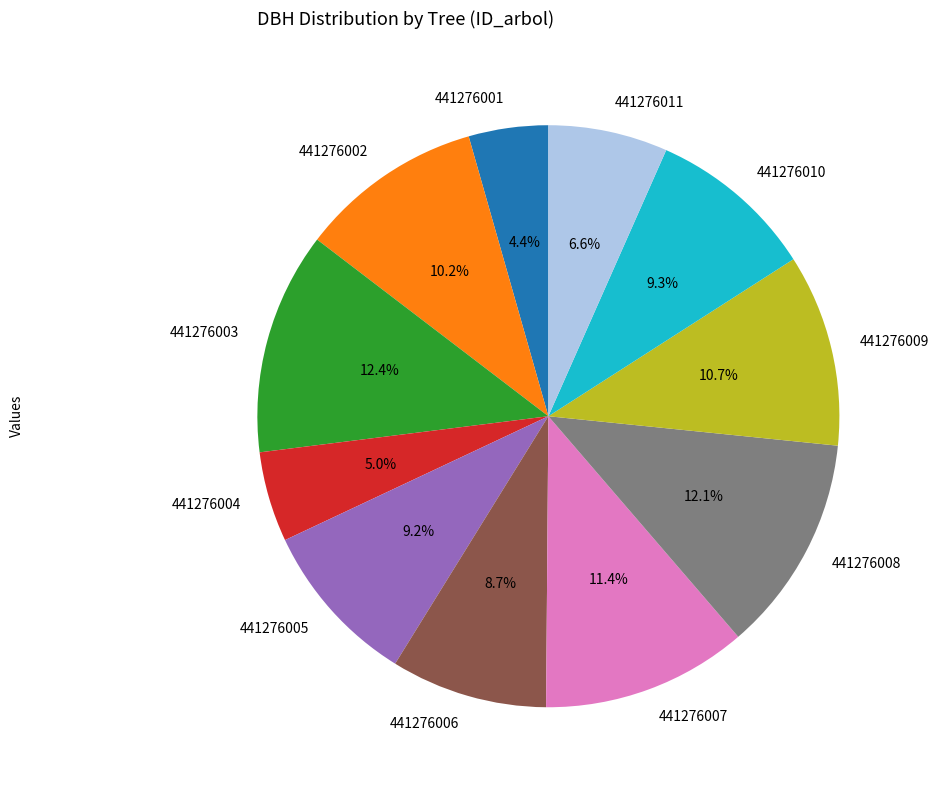

Which category has the smallest portion of the pie?

441276001